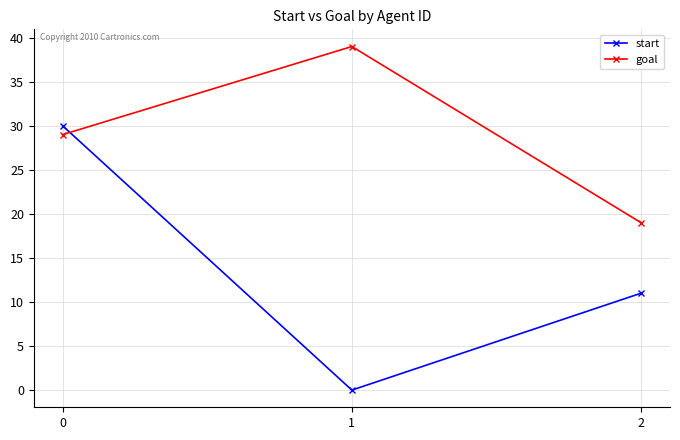

What value does the start series have at 2, to the nearest 10?

10